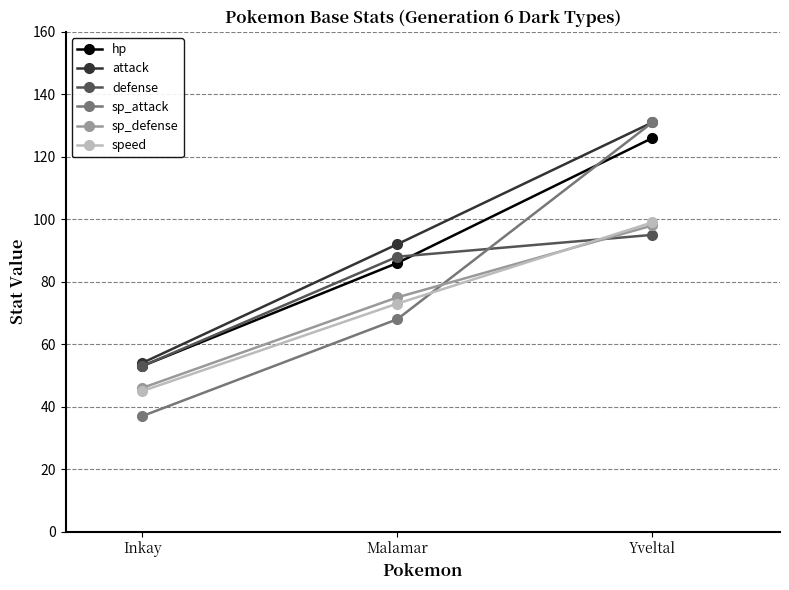

Is this an area chart (filled region under the line)?

No